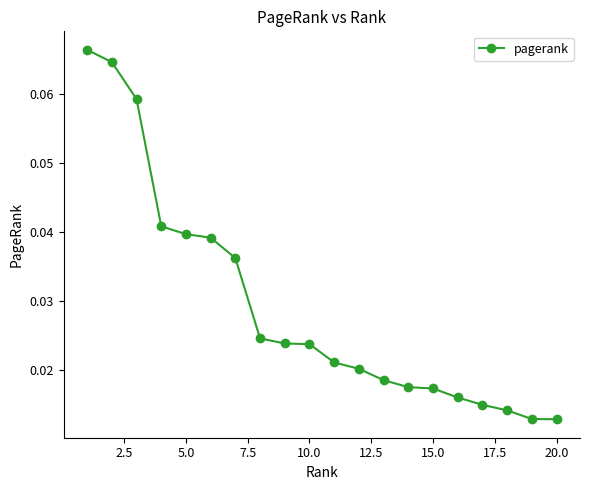

Count the values in the range 0 to 1.

20